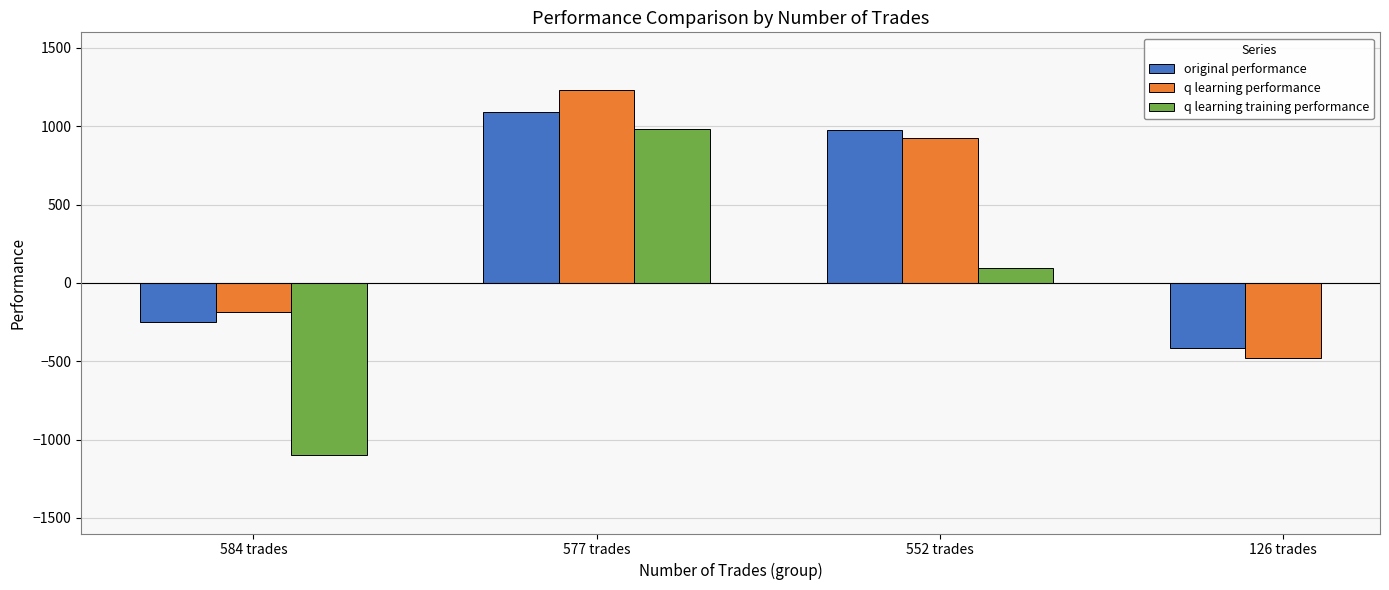

Rank the categories by q learning training performance value from lowest to highest.

584 trades, 552 trades, 577 trades, 126 trades